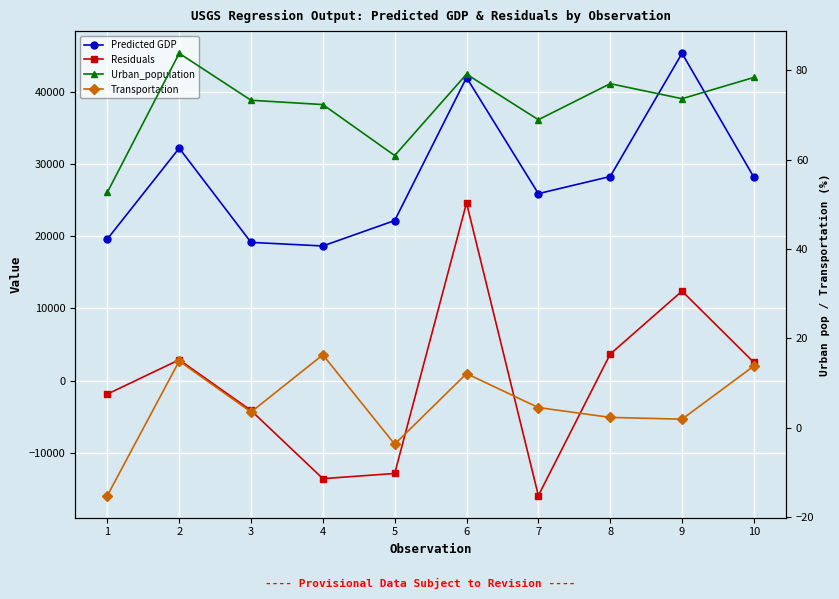

What is the total value across all series at 2?

35178.7